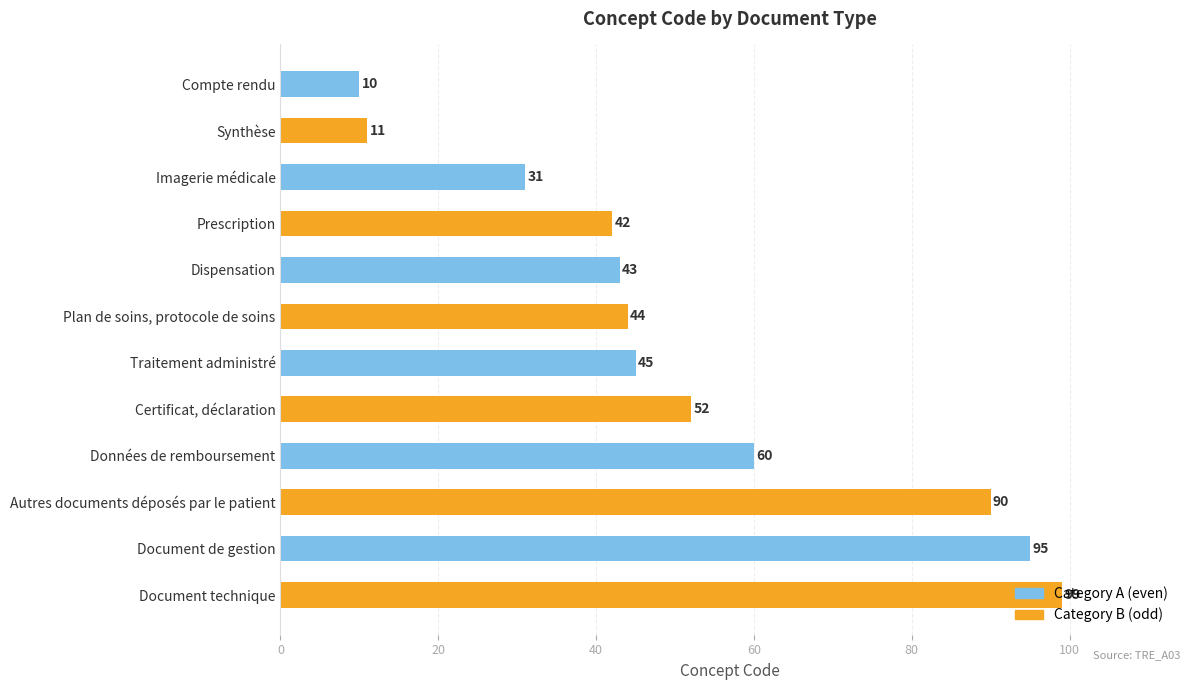

What is the total value across all series at Imagerie médicale?

73